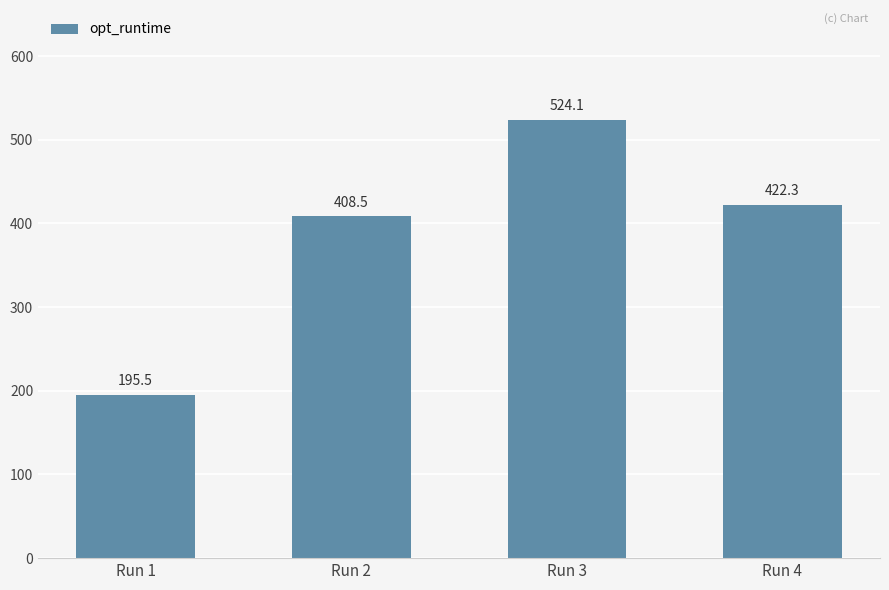

Reading left to right, transcribe all the data shown in this chart.

Run 1=195.5	Run 2=408.5	Run 3=524.1	Run 4=422.3